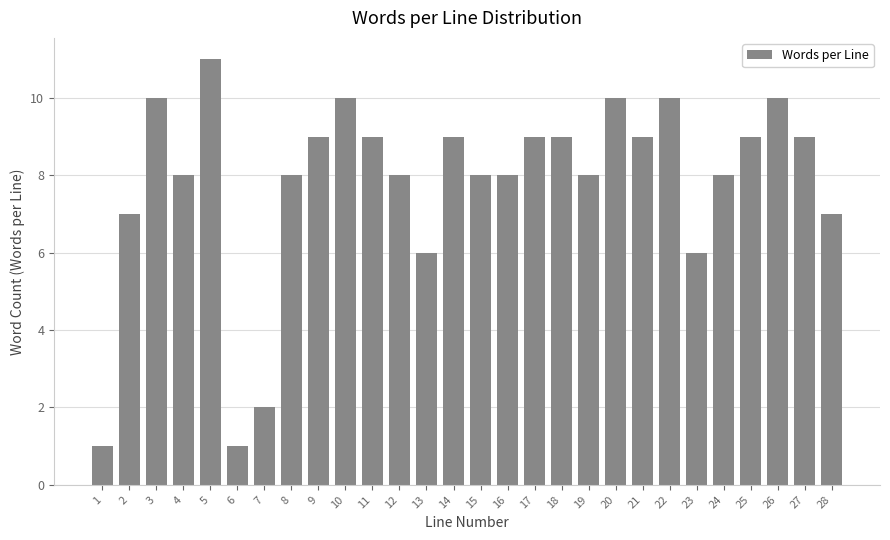

Reading right to left, list all the values displayed in this chart.

28=7	27=9	26=10	25=9	24=8	23=6	22=10	21=9	20=10	19=8	18=9	17=9	16=8	15=8	14=9	13=6	12=8	11=9	10=10	9=9	8=8	7=2	6=1	5=11	4=8	3=10	2=7	1=1